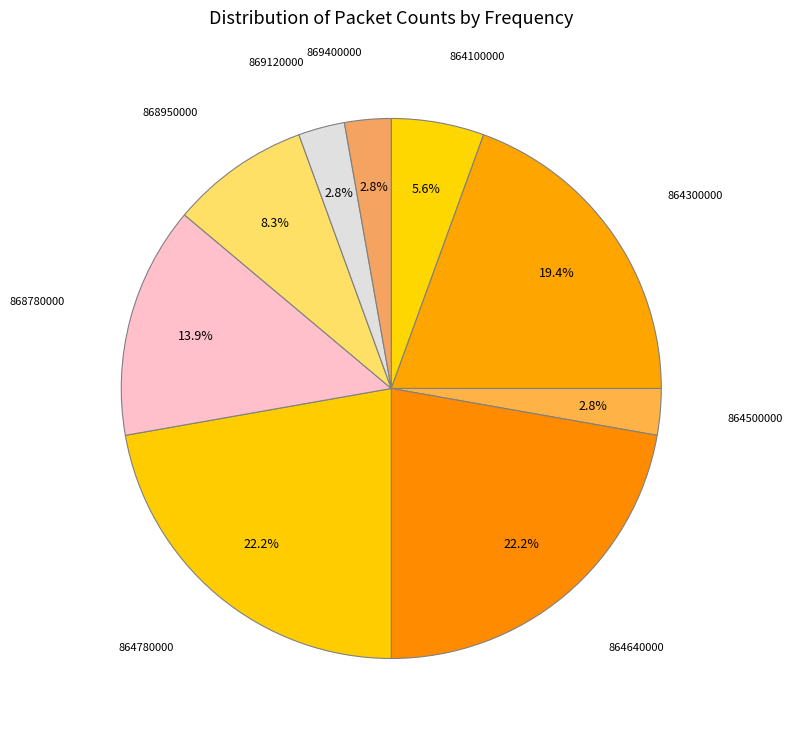

Do 869400000 and 864500000 together represent more than half of the pie?

No